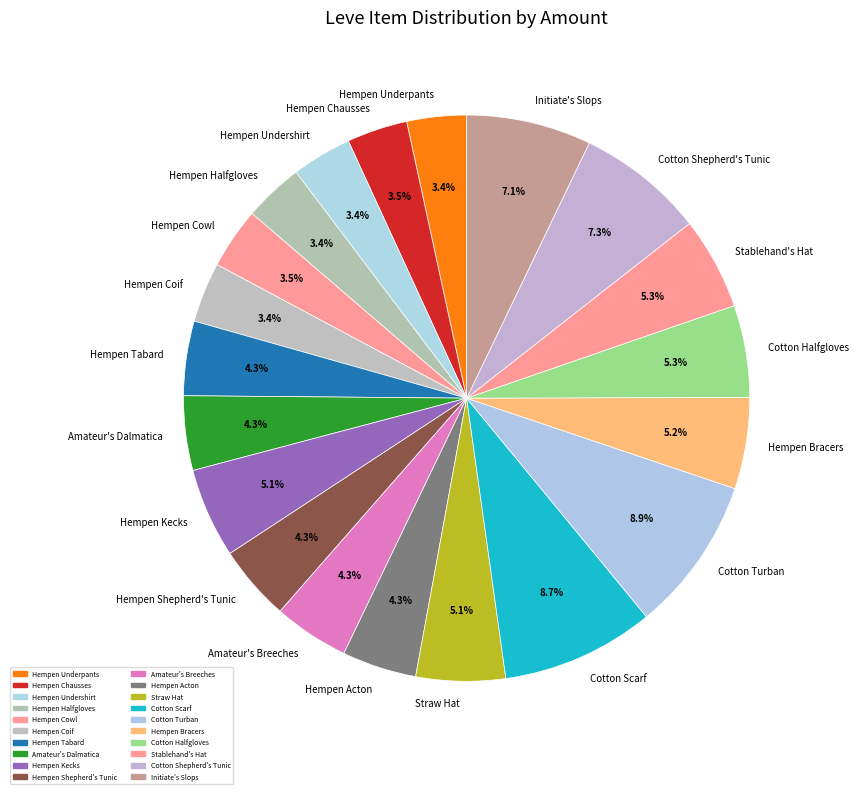

Combined, what portion of the pie is Hempen Cowl and Amateur's Breeches?

7.8%